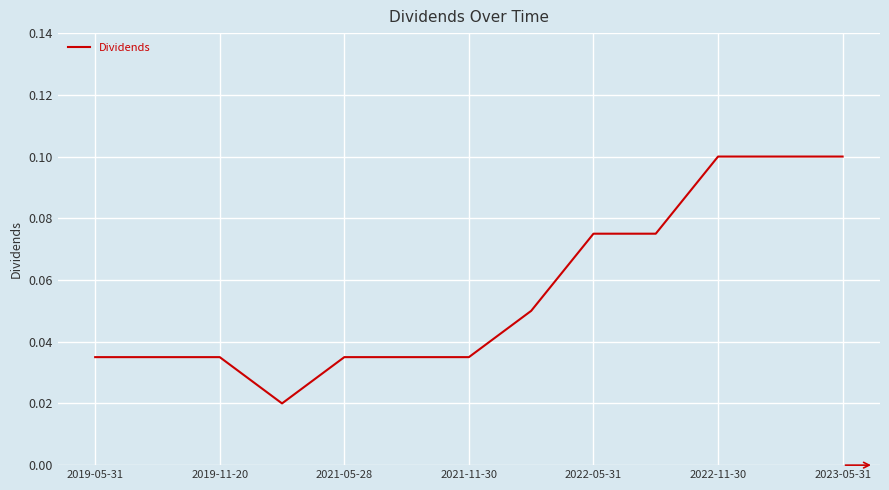

True or false: there are more than 2 points higher than both neighbors.

False